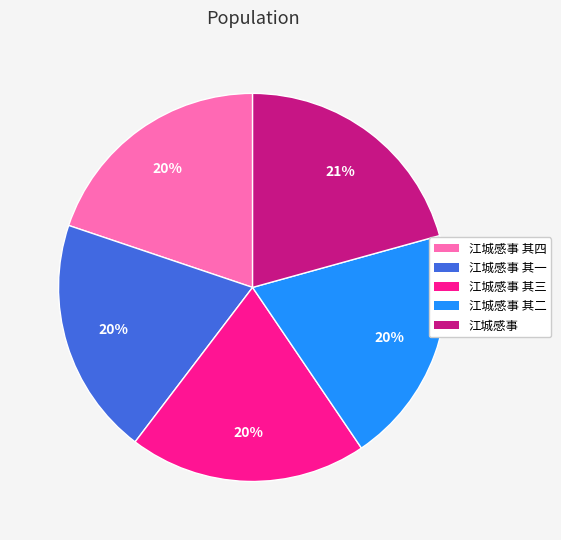

Which category has the biggest portion of the pie?

江城感事